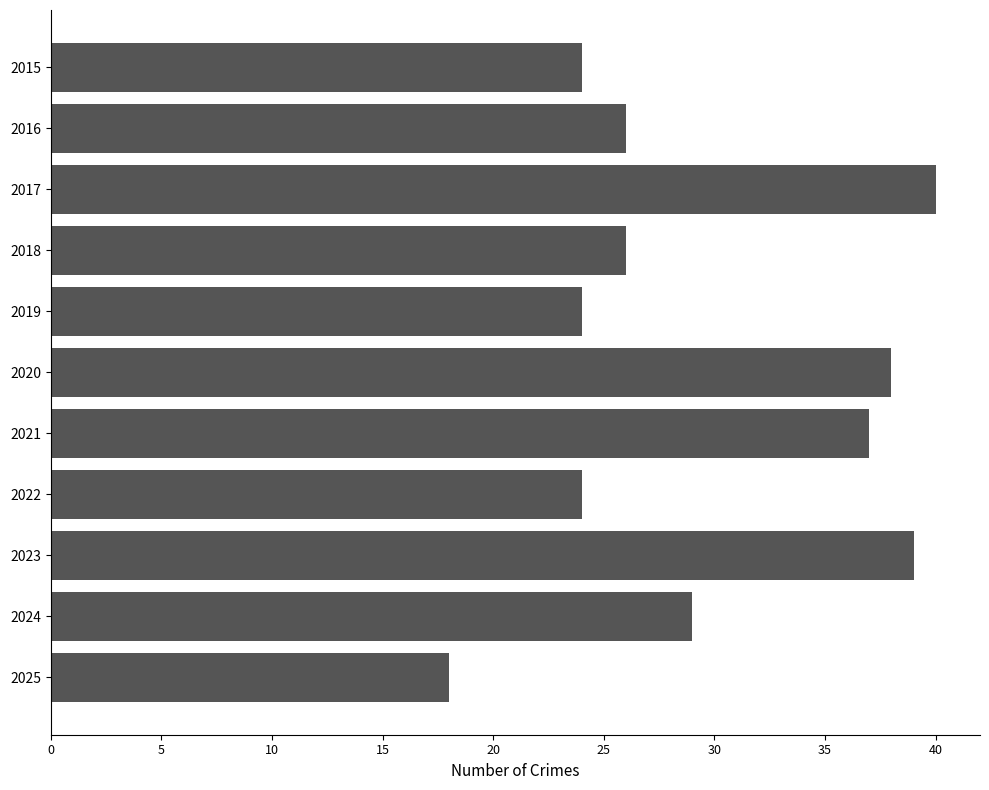

What is the maximum value shown in the chart?

40